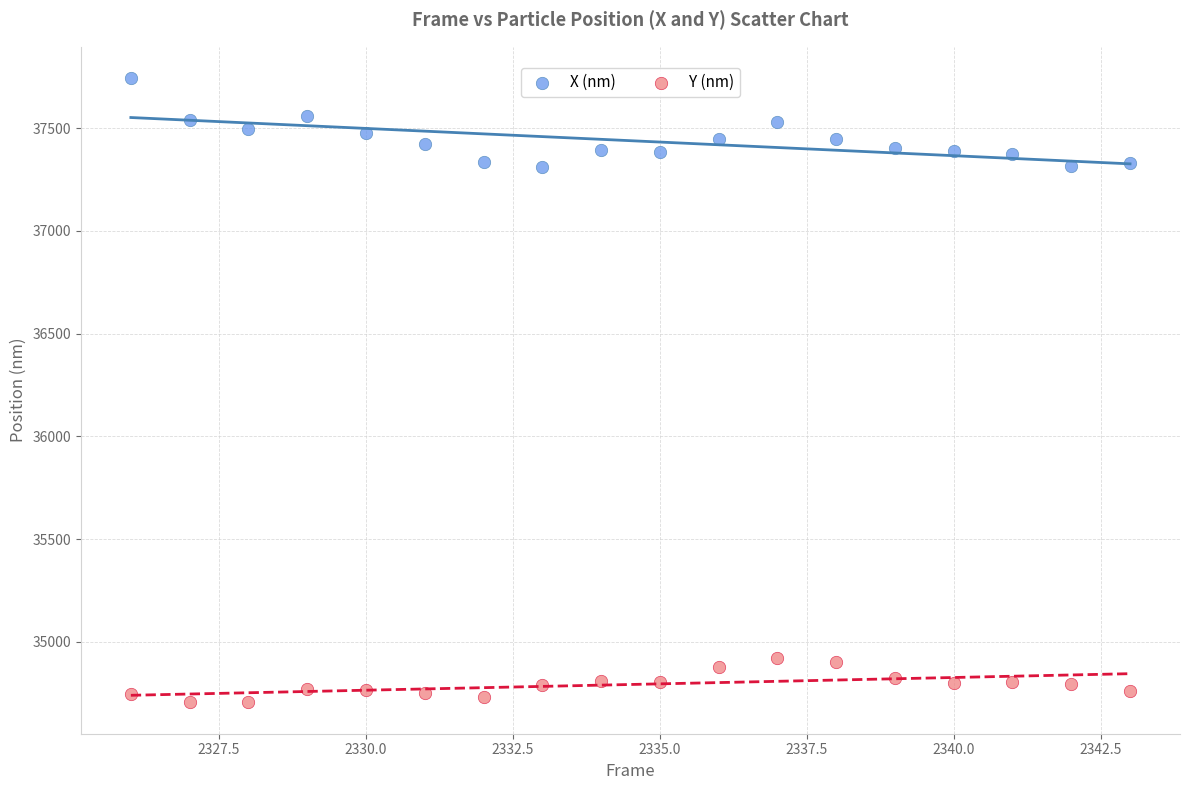

Which series contains the lowest Y value?

Y (nm)